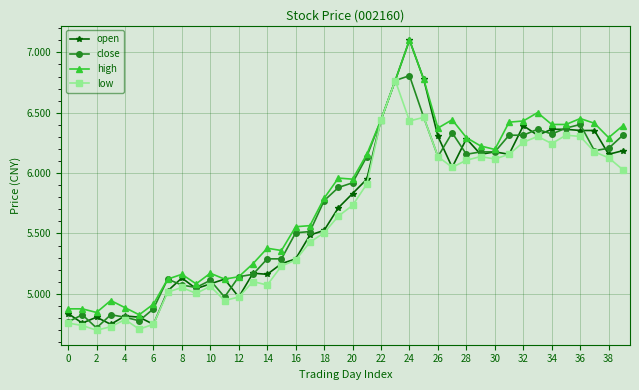

True or false: low has more than 0 points higher than both neighbors.

True